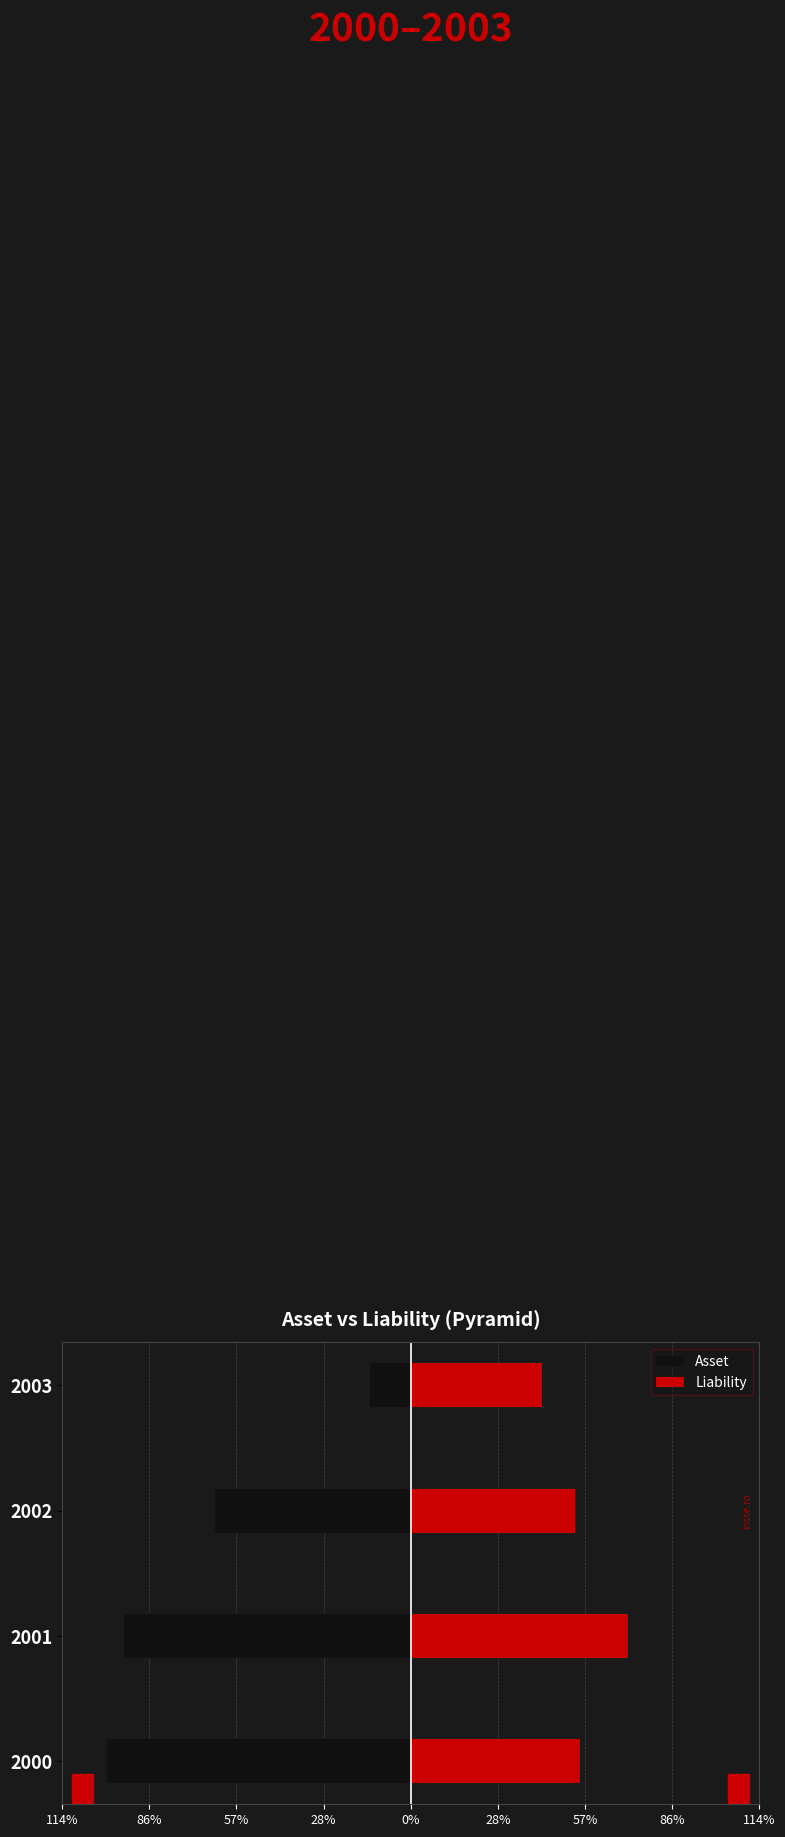

What is the difference between the maximum and minimum values in the Liability series?

28.5